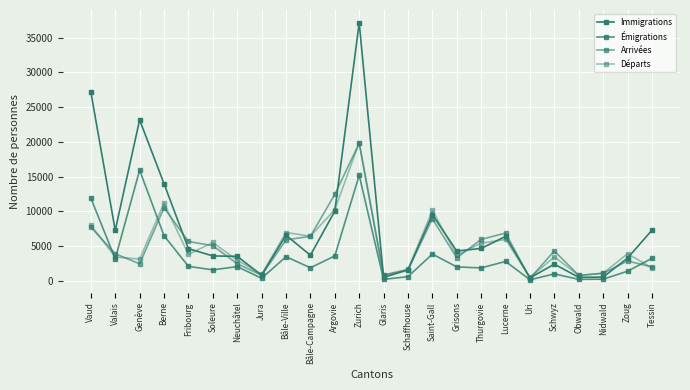

Reading left to right, what are all the values shown in this chart?

Immigrations: Vaud=27185	Valais=7277	Genève=23170	Berne=13994	Fribourg=4657	Soleure=3599	Neuchâtel=3547	Jura=830	Bâle-Ville=6578	Bâle-Campagne=3698	Argovie=10042	Zurich=37124	Glaris=525	Schaffhouse=1591	Saint-Gall=9529	Grisons=4302	Thurgovie=4683	Lucerne=6410	Uri=440	Schwyz=2422	Obwald=521	Nidwald=562	Zoug=3291	Tessin=7304
Émigrations: Vaud=11922	Valais=3190	Genève=15939	Berne=6512	Fribourg=2104	Soleure=1598	Neuchâtel=2065	Jura=388	Bâle-Ville=3491	Bâle-Campagne=1898	Argovie=3599	Zurich=15199	Glaris=227	Schaffhouse=623	Saint-Gall=3868	Grisons=2022	Thurgovie=1880	Lucerne=2813	Uri=176	Schwyz=1019	Obwald=229	Nidwald=260	Zoug=1404	Tessin=3258
Arrivées: Vaud=7757	Valais=3916	Genève=2464	Berne=10535	Fribourg=5683	Soleure=5069	Neuchâtel=2481	Jura=823	Bâle-Ville=5905	Bâle-Campagne=6430	Argovie=12450	Zurich=19798	Glaris=806	Schaffhouse=1595	Saint-Gall=8943	Grisons=3330	Thurgovie=5977	Lucerne=6892	Uri=382	Schwyz=4318	Obwald=796	Nidwald=1106	Zoug=2884	Tessin=2008
Départs: Vaud=8013	Valais=3448	Genève=3150	Berne=11197	Fribourg=3821	Soleure=5534	Neuchâtel=2984	Jura=975	Bâle-Ville=6963	Bâle-Campagne=6452	Argovie=10263	Zurich=19895	Glaris=883	Schaffhouse=1671	Saint-Gall=10138	Grisons=3705	Thurgovie=5439	Lucerne=5968	Uri=504	Schwyz=3458	Obwald=805	Nidwald=1112	Zoug=3917	Tessin=1904